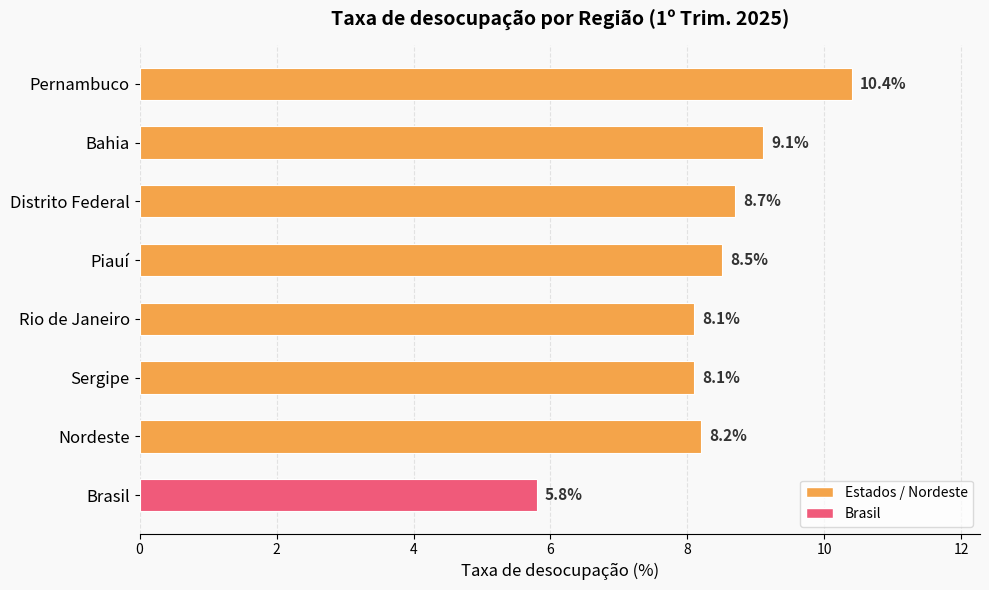

At which category does the chart reach its peak across all series?

Pernambuco